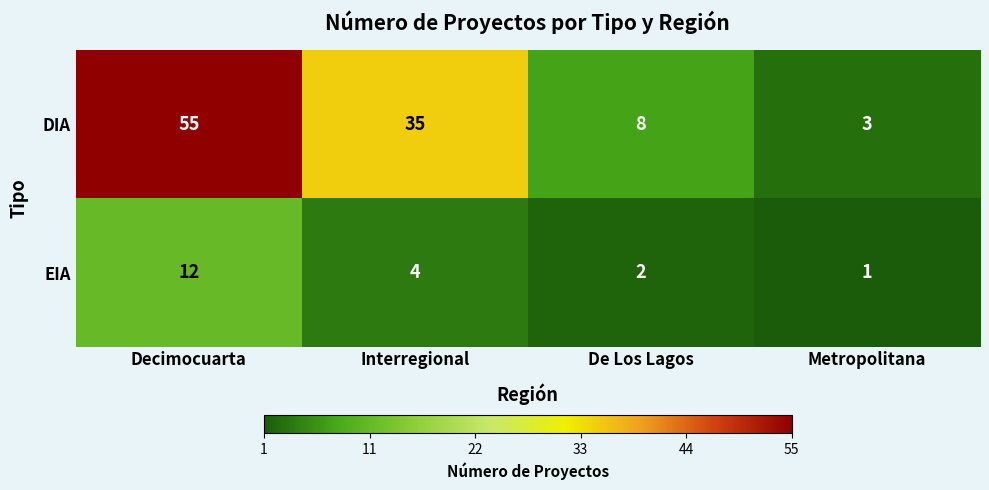

Which series has the widest spread of values?

DIA